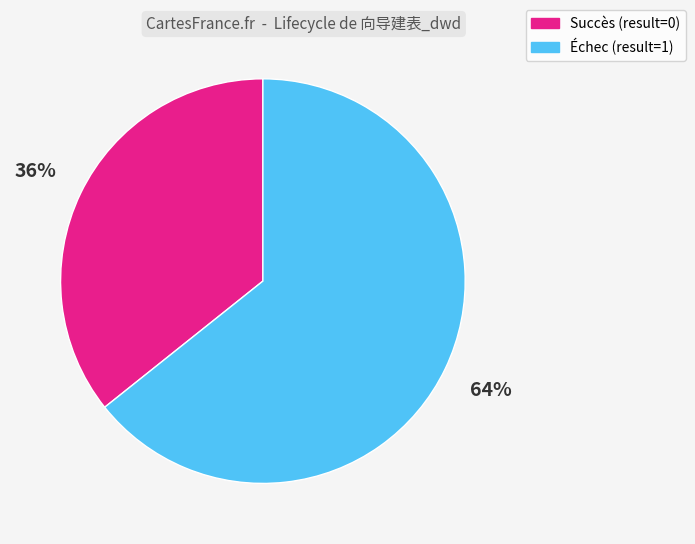

To the nearest percent, what is the average slice percentage?

50%